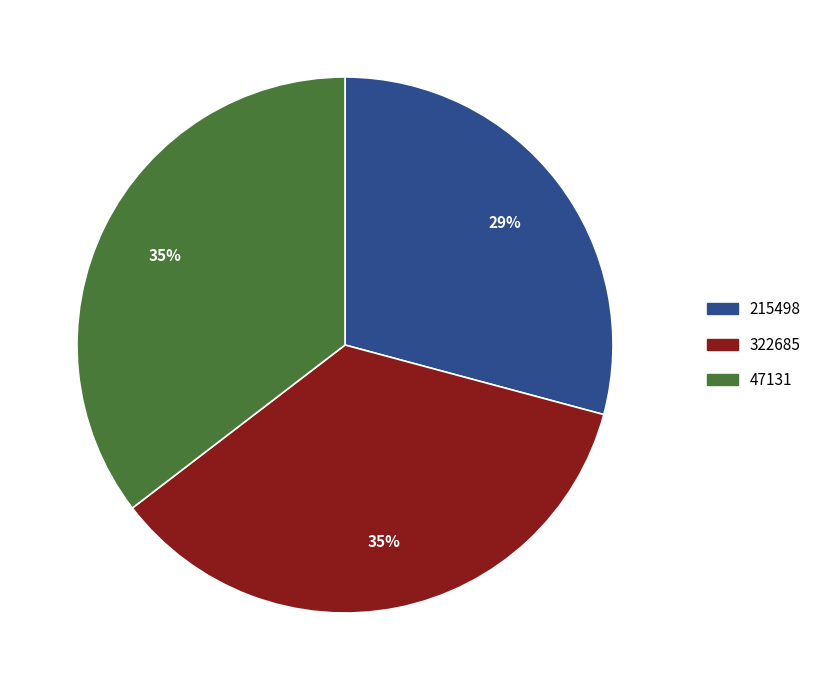

How many slices are in this pie chart?

3